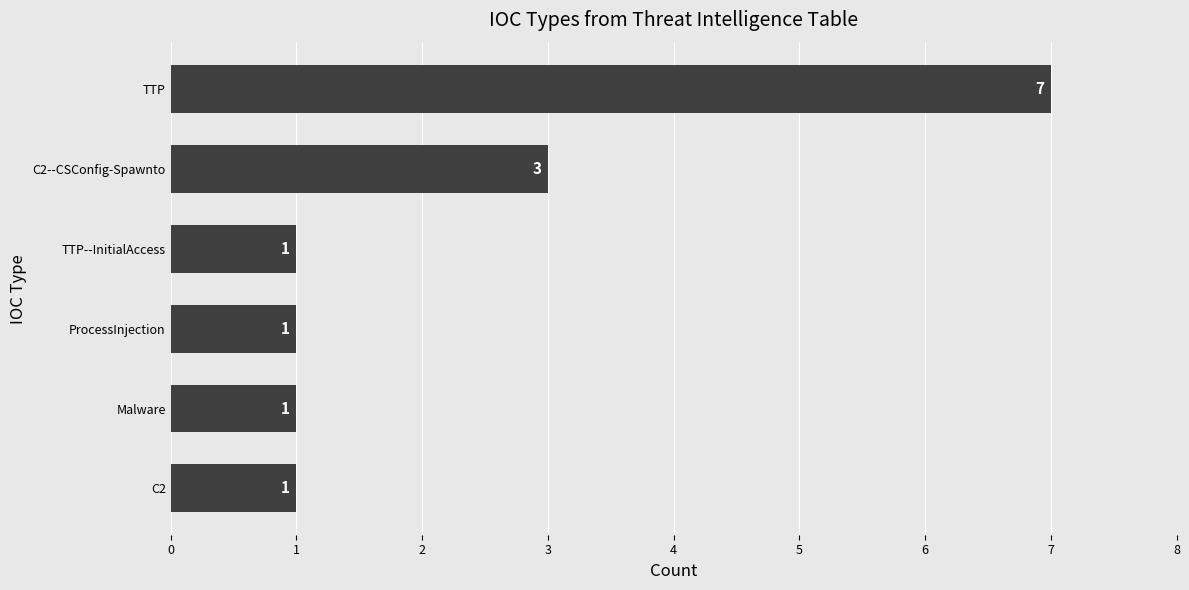

How many values are between 1 and 3?

5